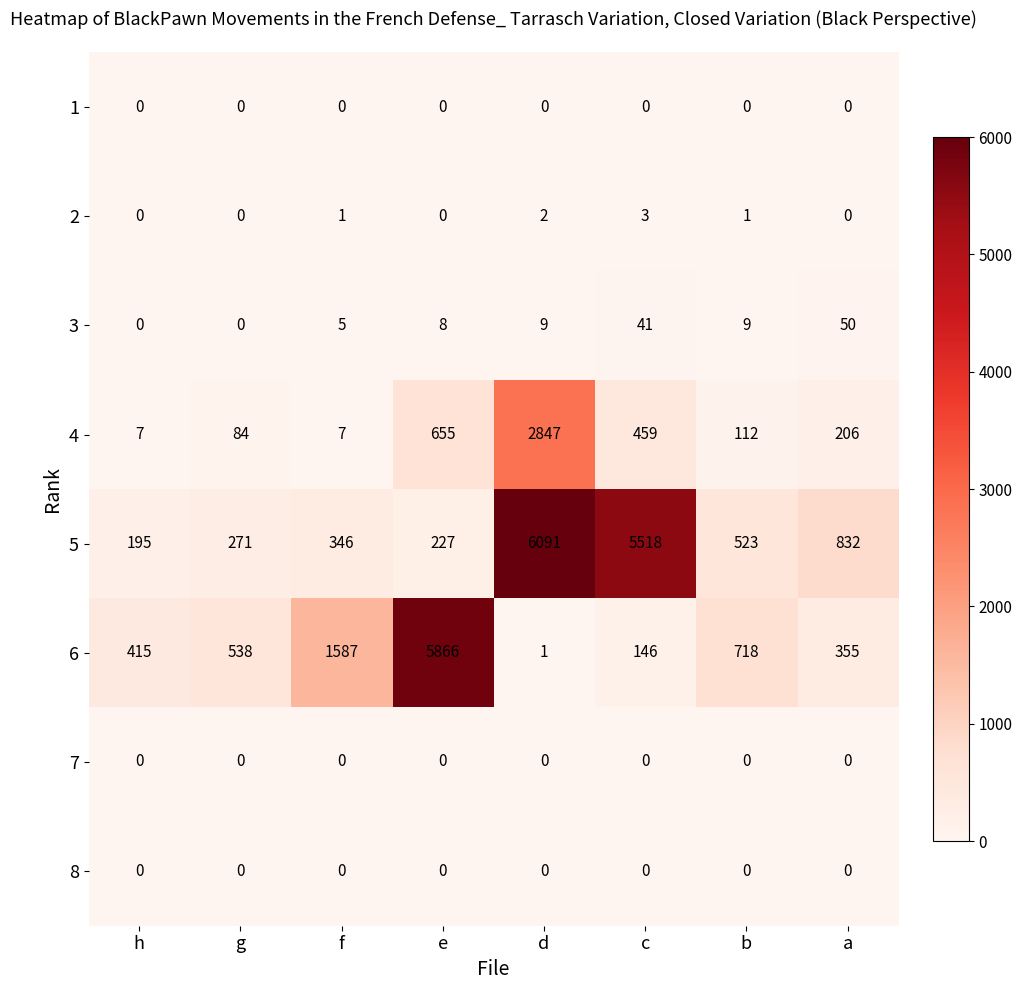

Which series has the largest range (max minus min)?

5